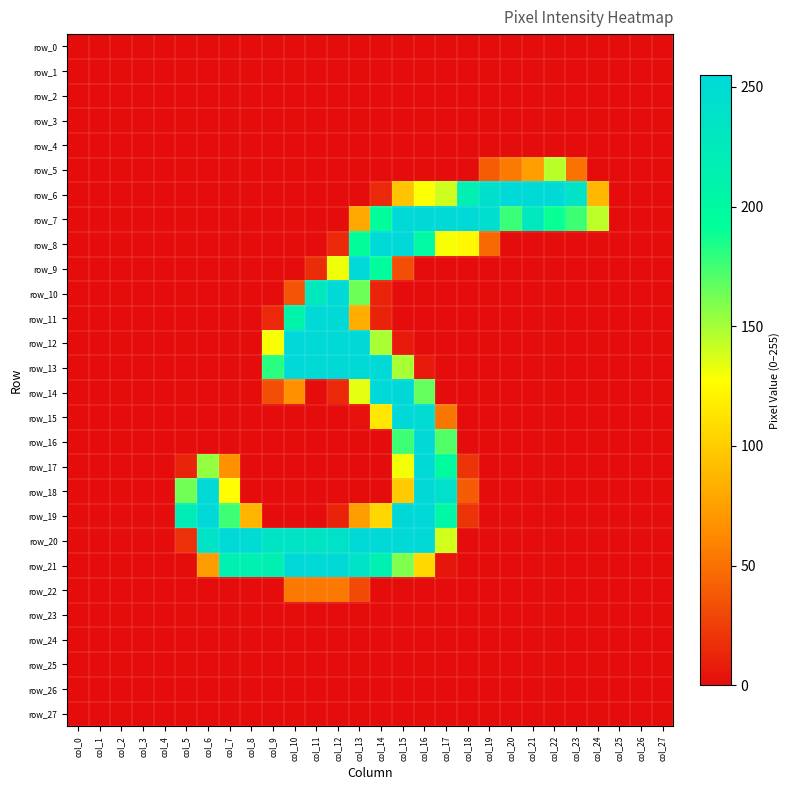

Is the value of row_23 at col_8 greater than the value of row_25 at col_27?

No